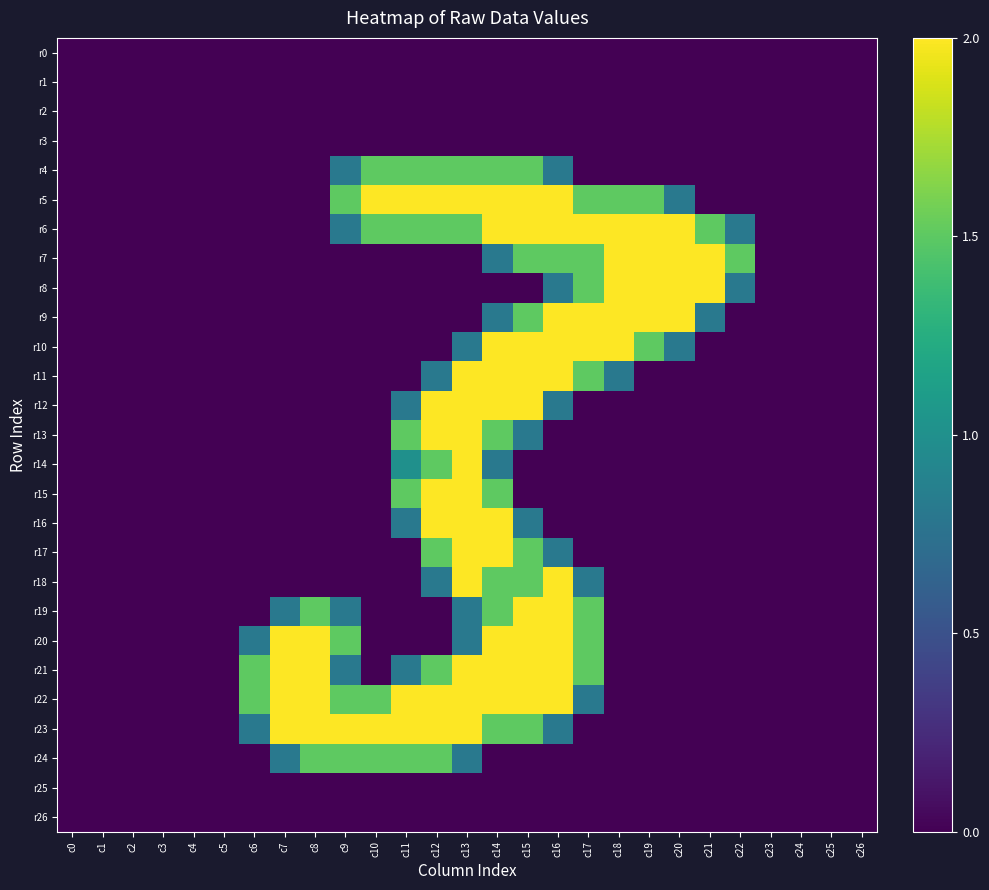

Rank the series by their maximum value, from highest to lowest.

r5, r6, r7, r8, r9, r10, r11, r12, r13, r14, r15, r16, r17, r18, r19, r20, r21, r22, r23, r4, r24, r0, r1, r2, r3, r25, r26